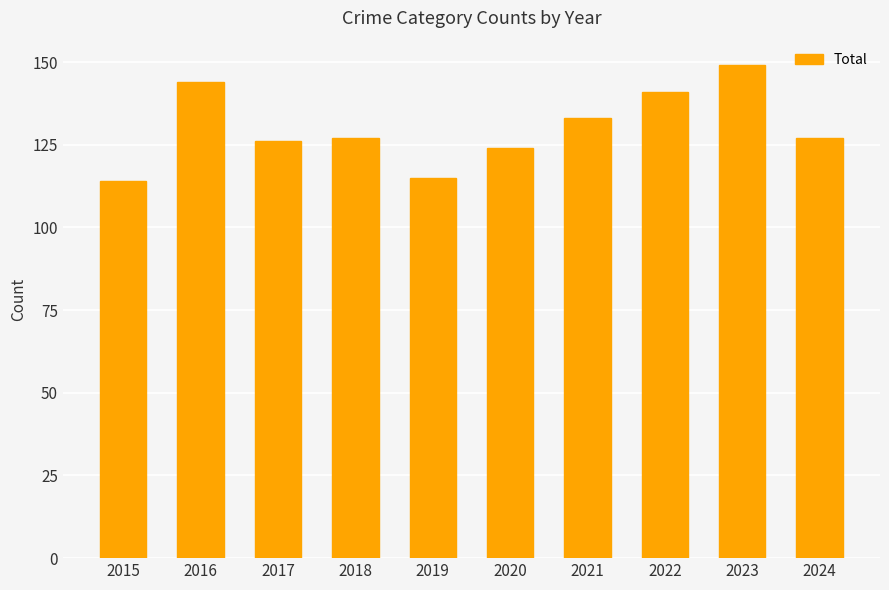

What is the value of the 2nd bar from the left?

144